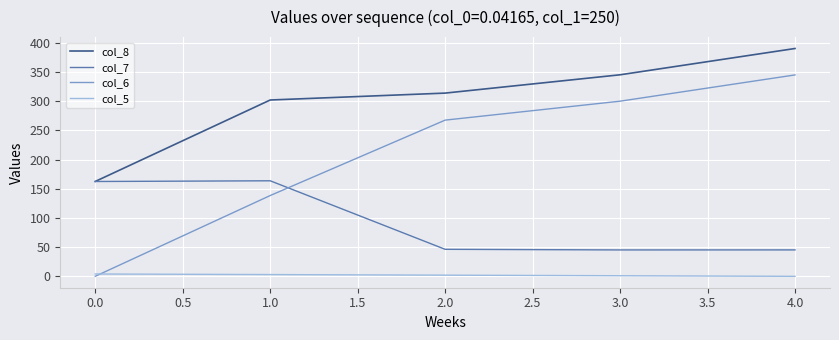

At which category is the sum across all series the highest?

4.0